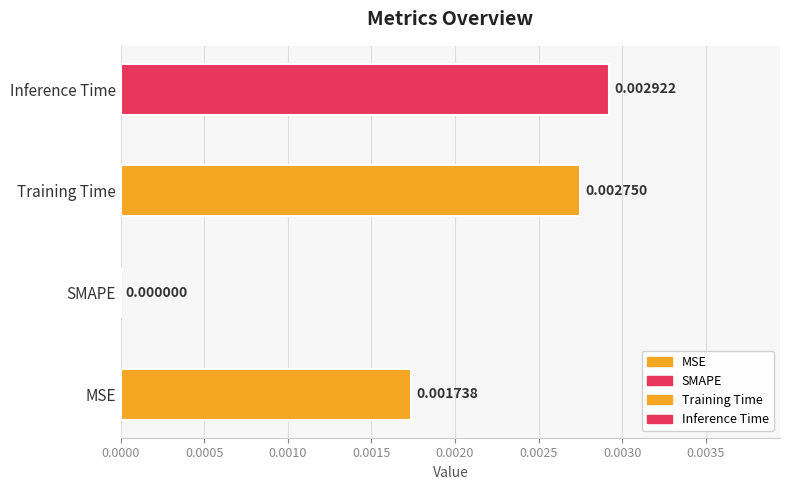

True or false: the data shows 0.0 at Training Time.

False